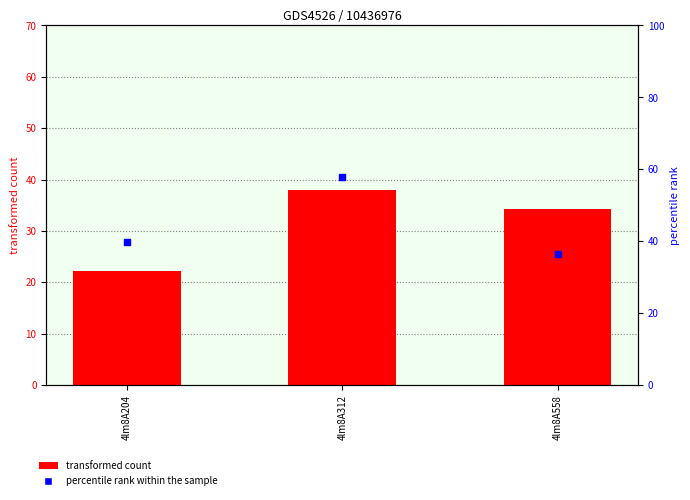

Which series contains the lowest Y value?

transformed count